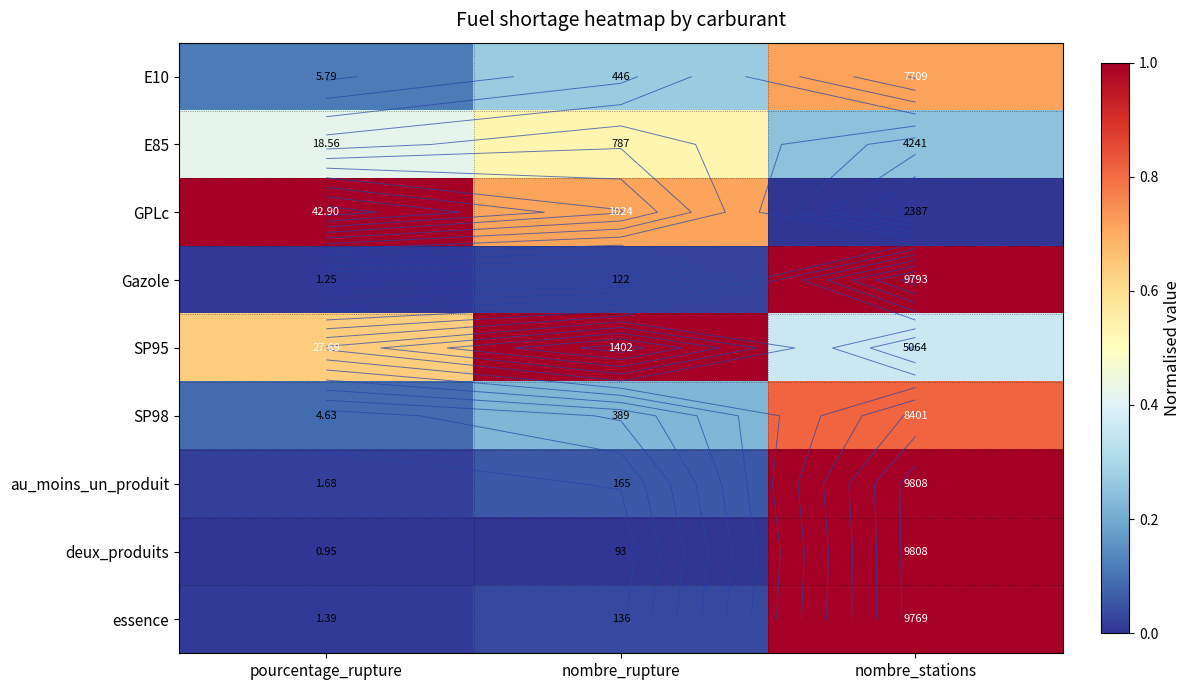

How many categories are shown in the chart?

3